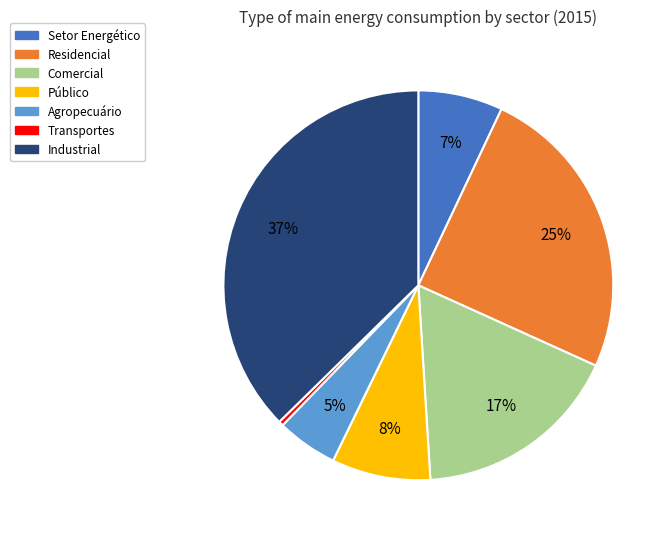

Which has a higher value, Público or Comercial?

Comercial